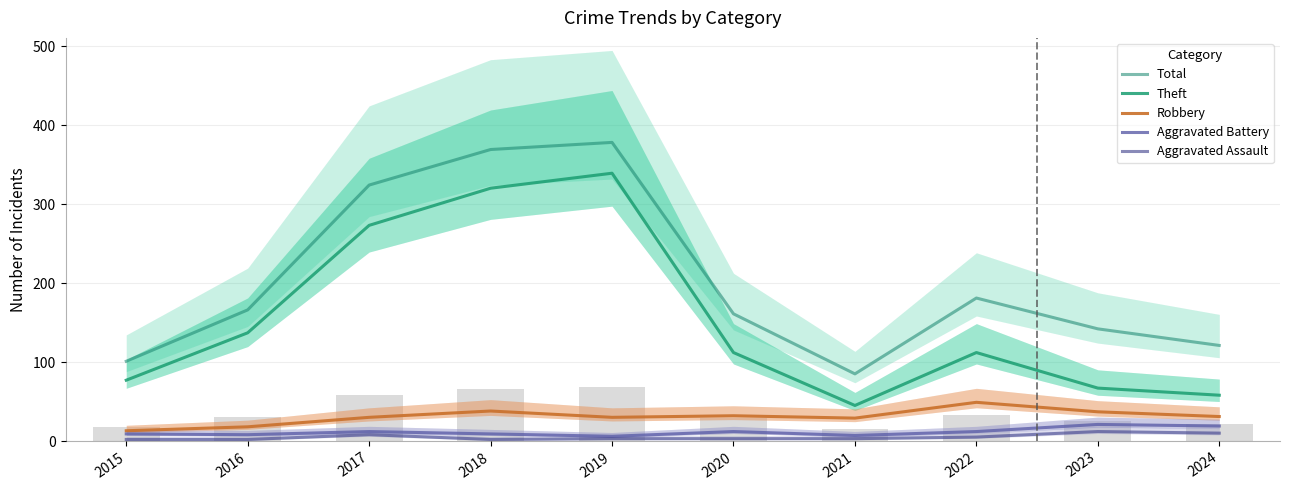

What is the sum of the Aggravated Assault values at 2023 and 2022?

17